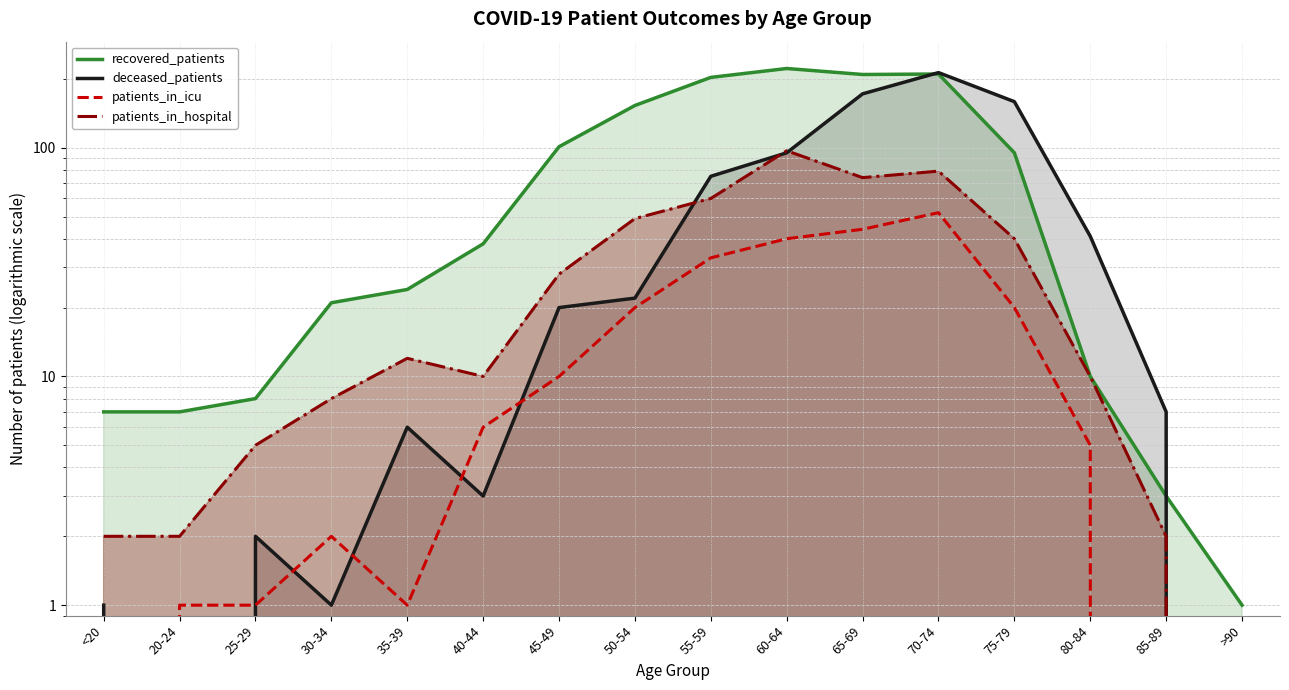

Which category has the lowest value in the deceased_patients series?

20-24